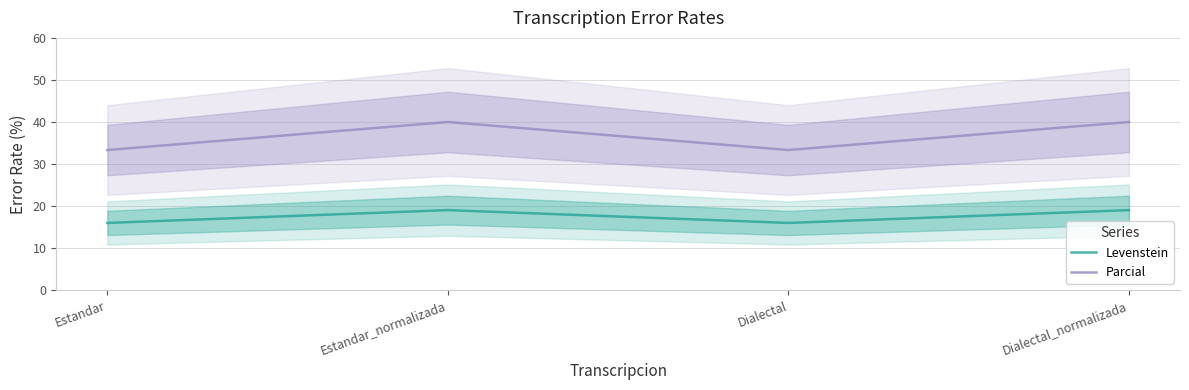

Which label corresponds to the smallest value in the chart?

Estandar